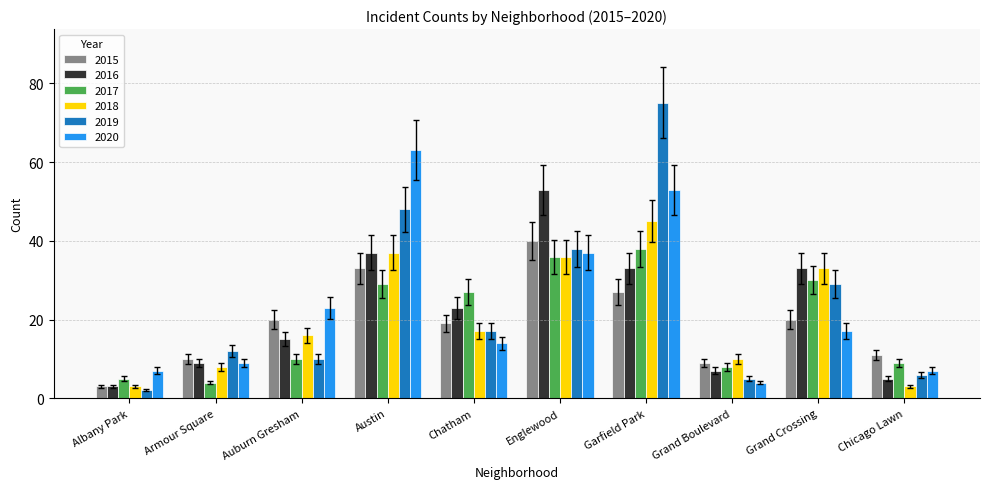

What is the total value across all series at Grand Crossing?

162